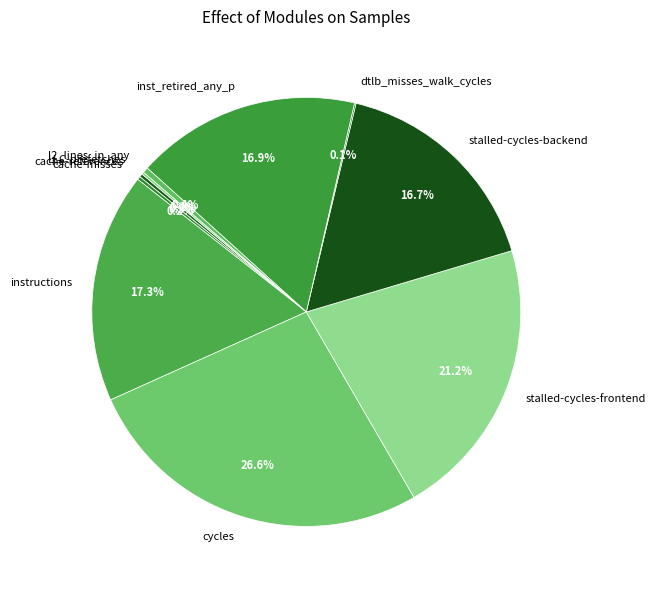

Is l2_lines_in_any the majority of the pie?

No